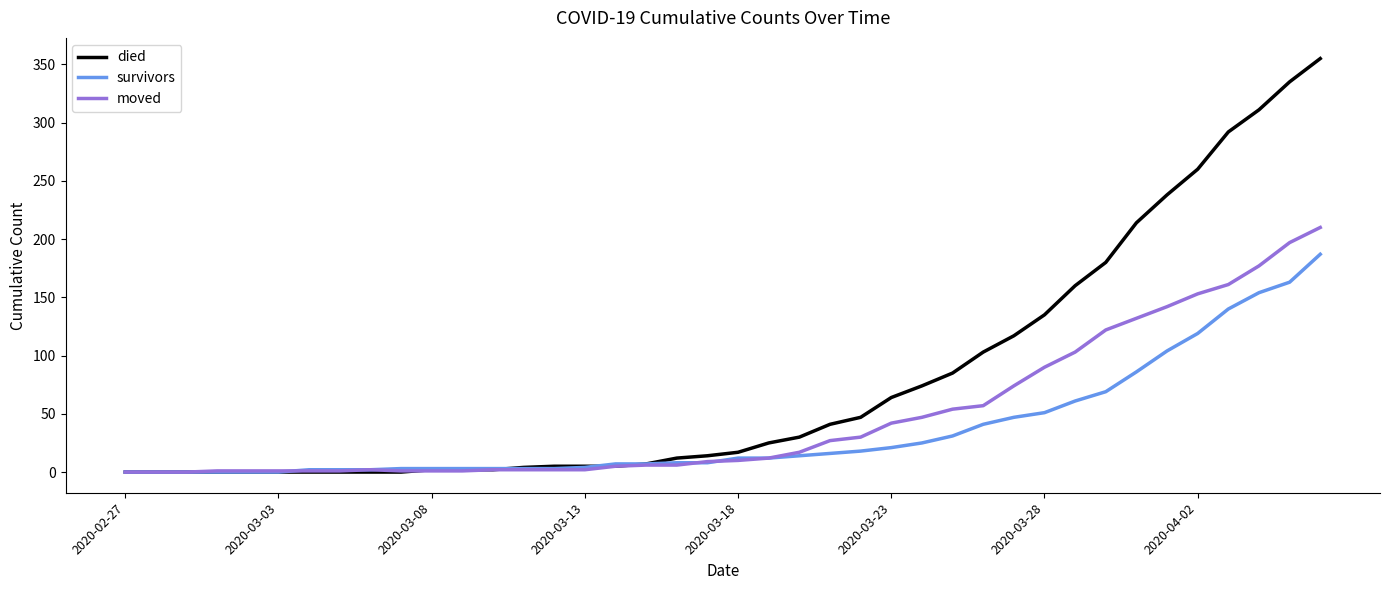

Rank the series by their maximum value, from lowest to highest.

survivors, moved, died